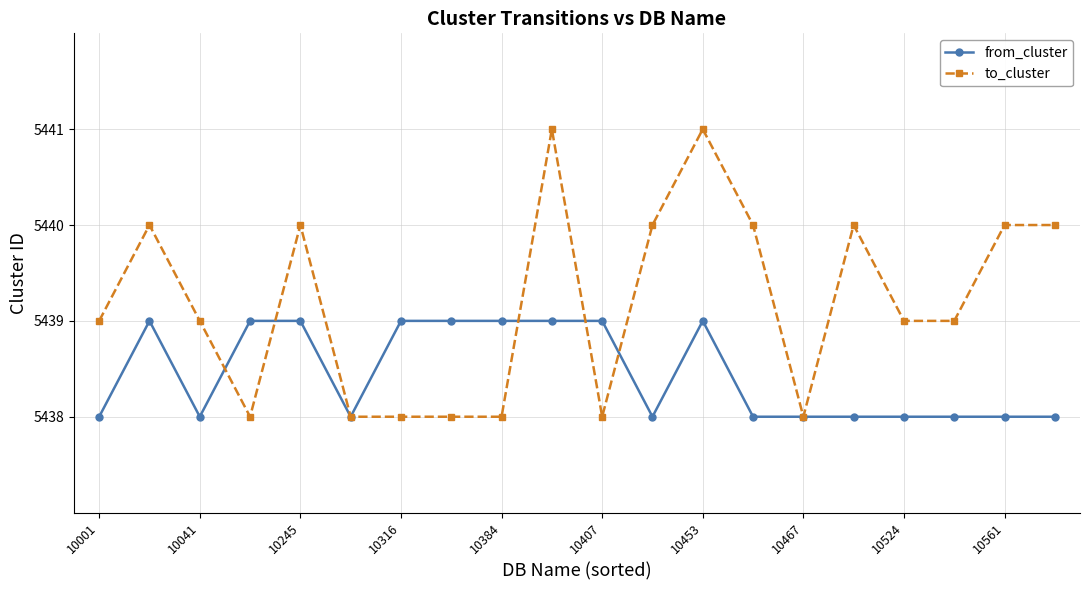

What is the value of the to_cluster point at the 18th from the left?

5439